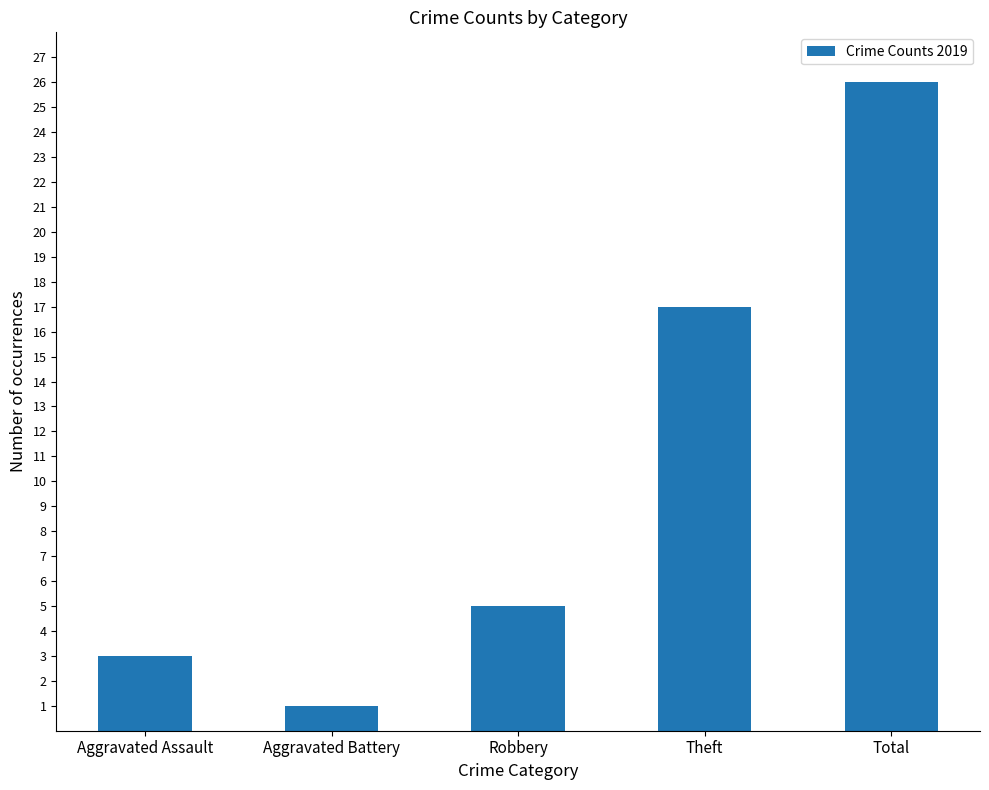

What is the difference between the maximum and minimum values?

25